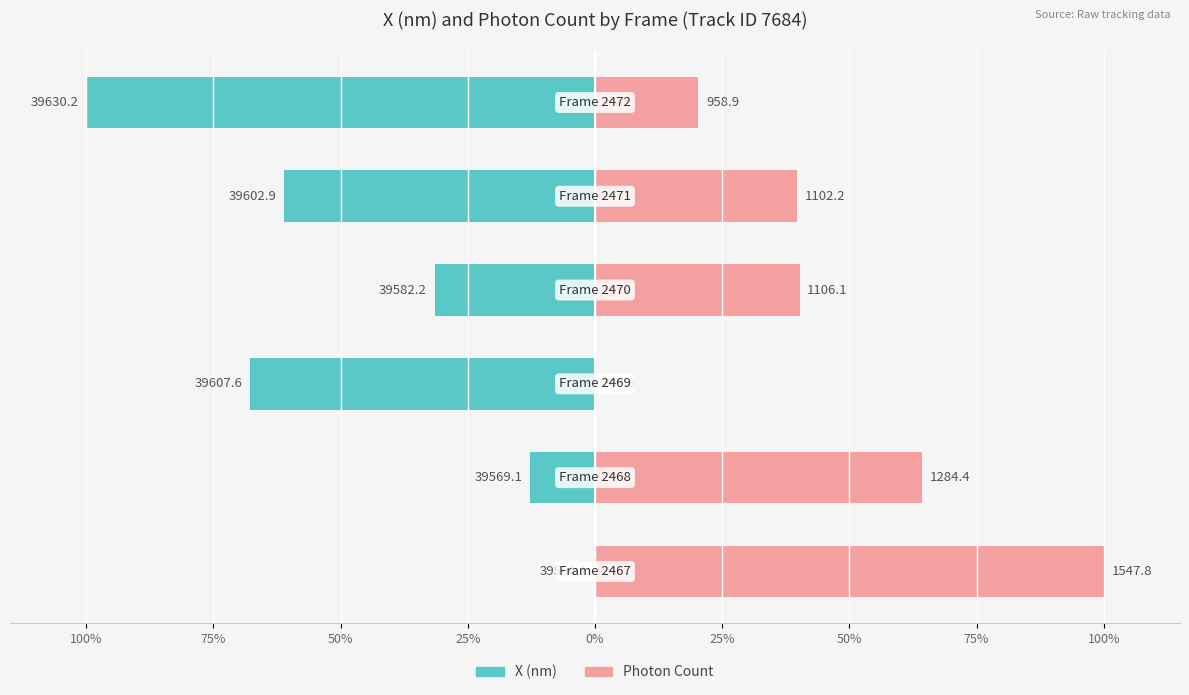

Are the bars horizontal?

Yes